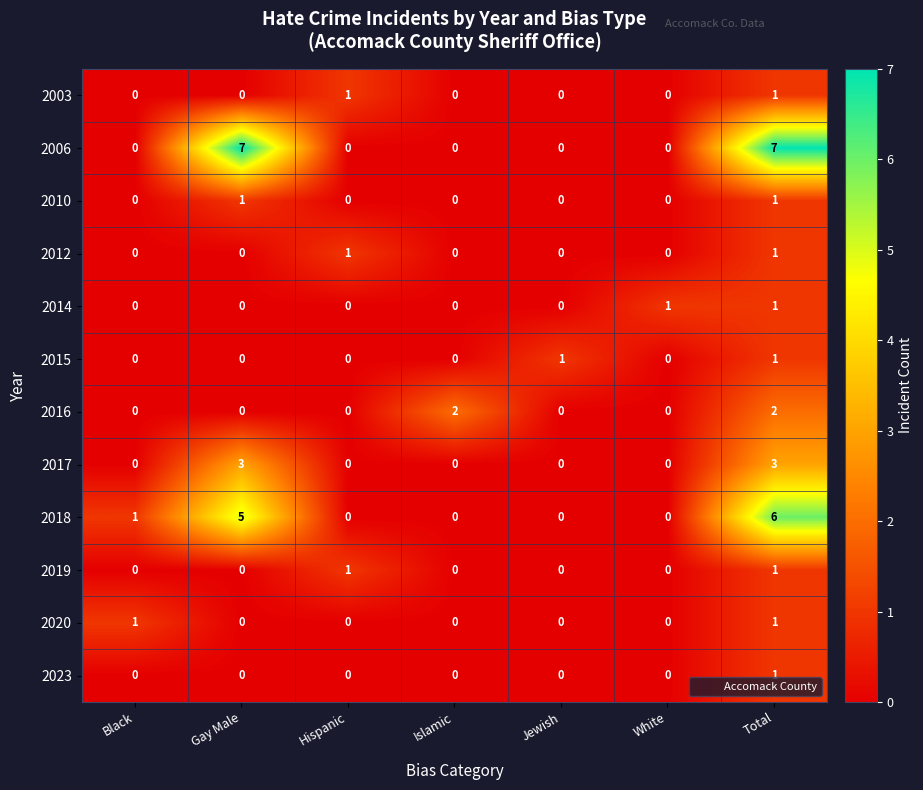

The value of 2018 at Total is 10. True or false?

False